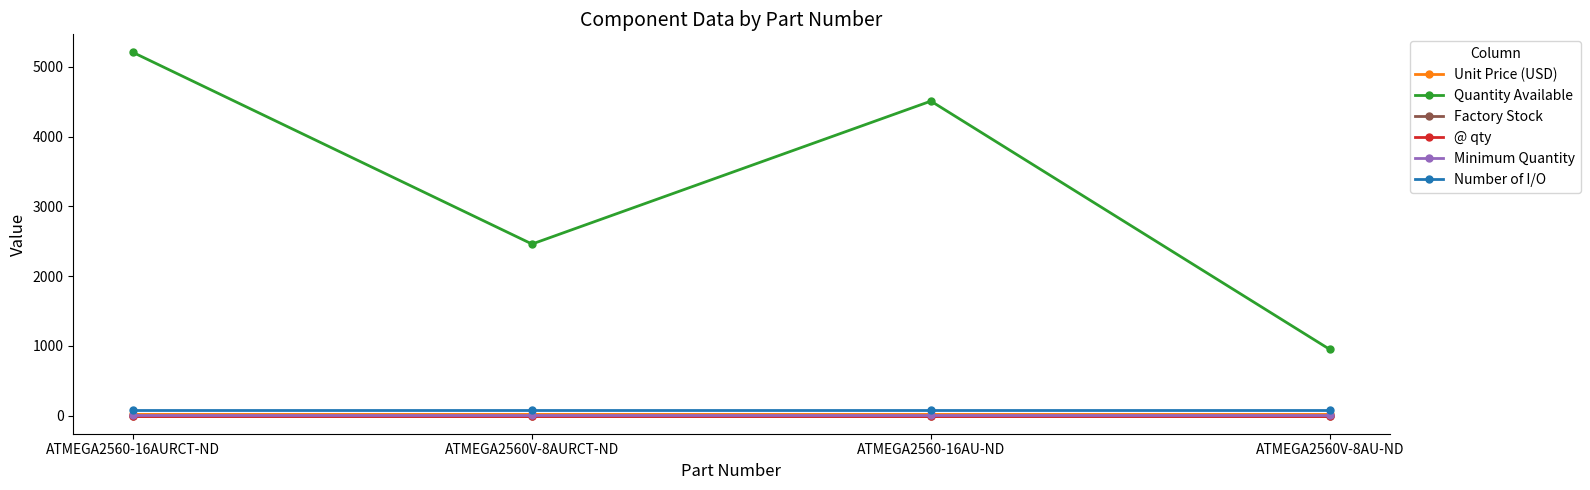

True or false: Minimum Quantity has a value of 1.0 at ATMEGA2560V-8AURCT-ND.

True